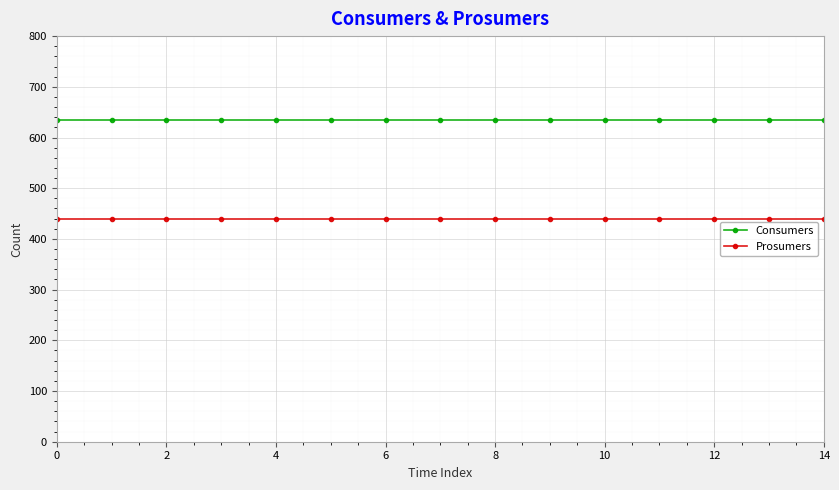

True or false: Consumers and Prosumers intersect in this chart.

False